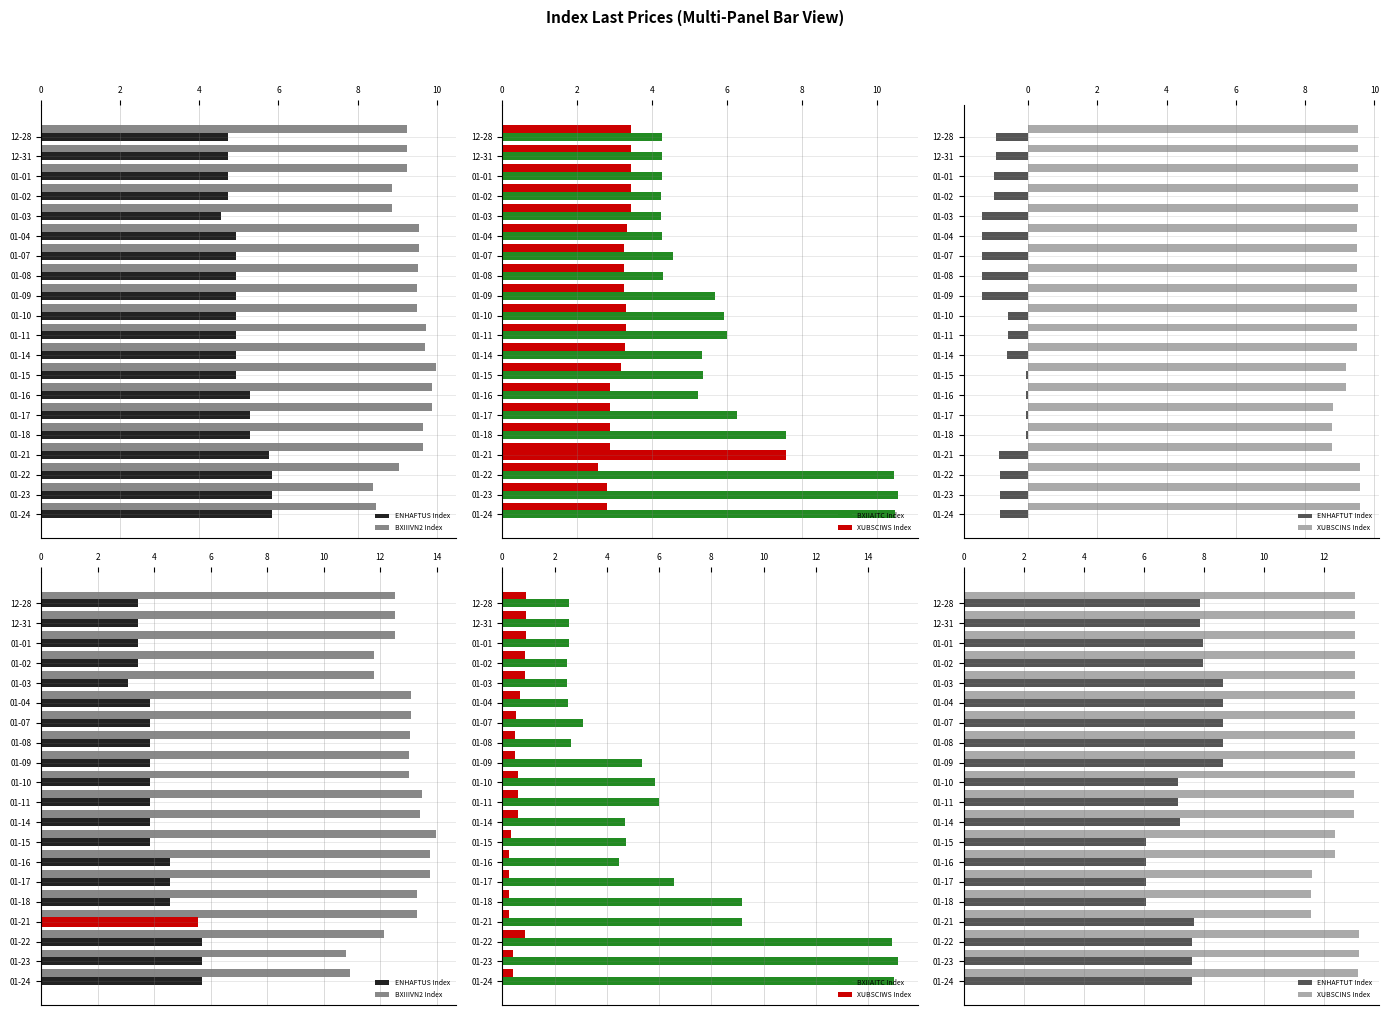

Read the BXIIIVN2 Index value at 01-14.

13.4